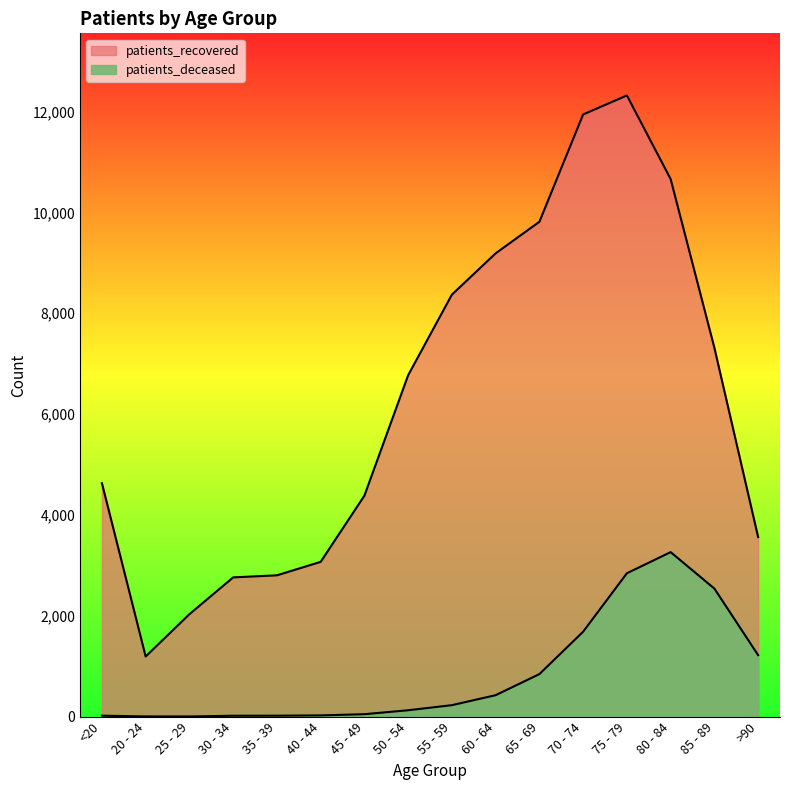

At which label does patients_recovered first exceed 6771?

55 - 59